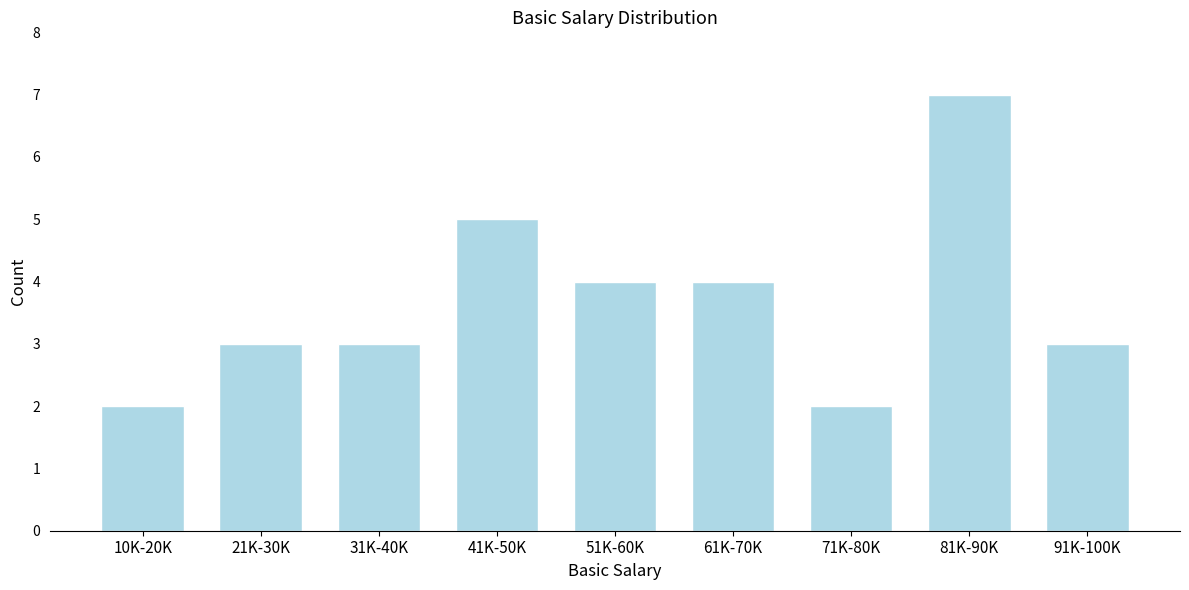

Reading left to right, what are all the values shown in this chart?

10K-20K=2	21K-30K=3	31K-40K=3	41K-50K=5	51K-60K=4	61K-70K=4	71K-80K=2	81K-90K=7	91K-100K=3